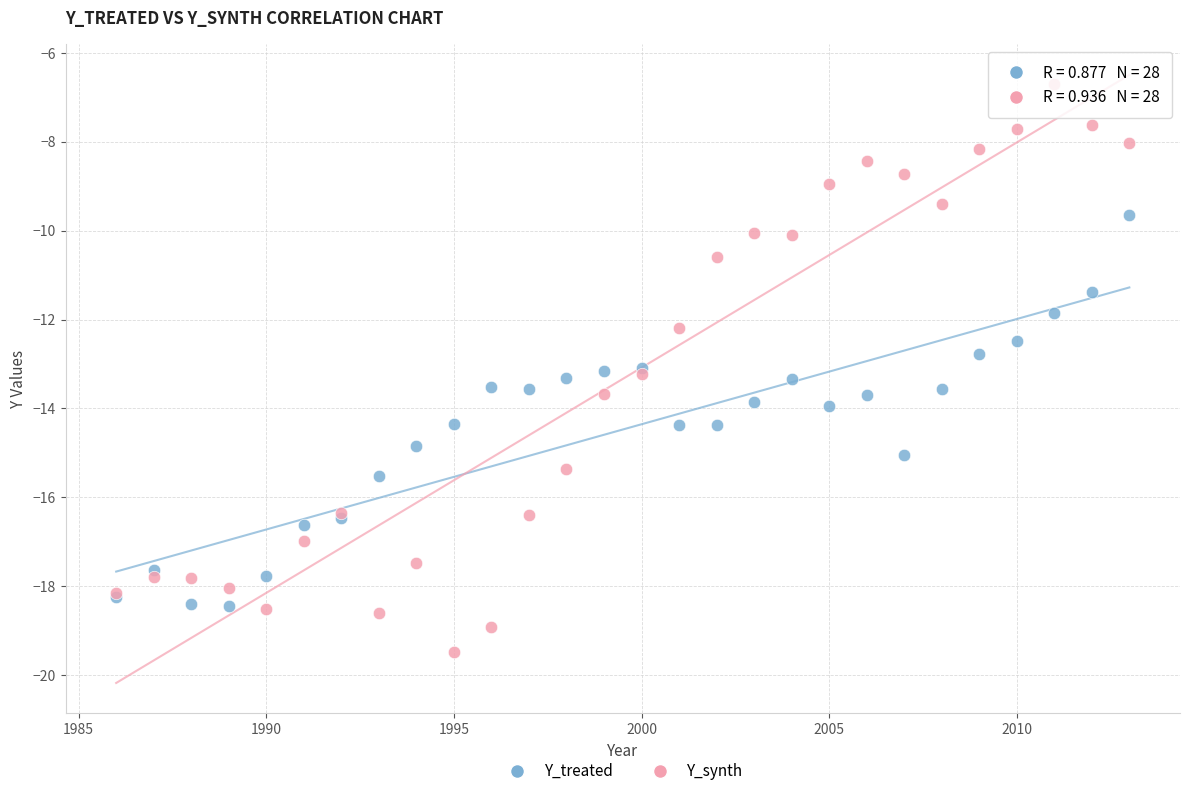

Which series has the largest Y range (max minus min)?

Y_synth